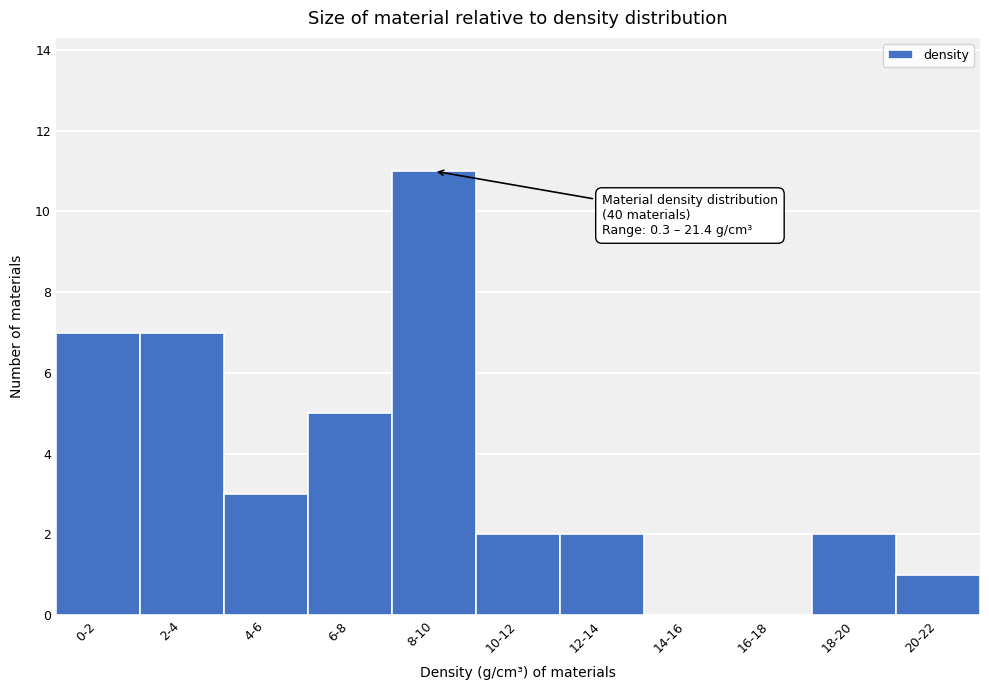

Reading left to right, extract all data points from this chart.

0-2=7	2-4=7	4-6=3	6-8=5	8-10=11	10-12=2	12-14=2	14-16=0	16-18=0	18-20=2	20-22=1